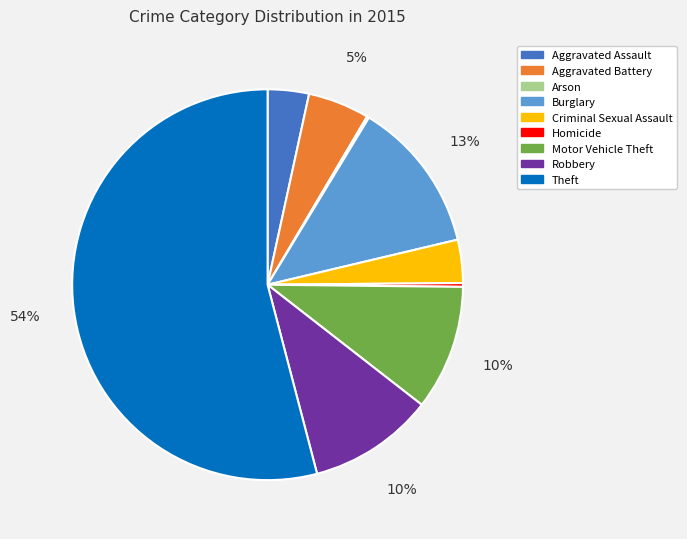

Do Aggravated Assault and Criminal Sexual Assault together represent more than half of the pie?

No